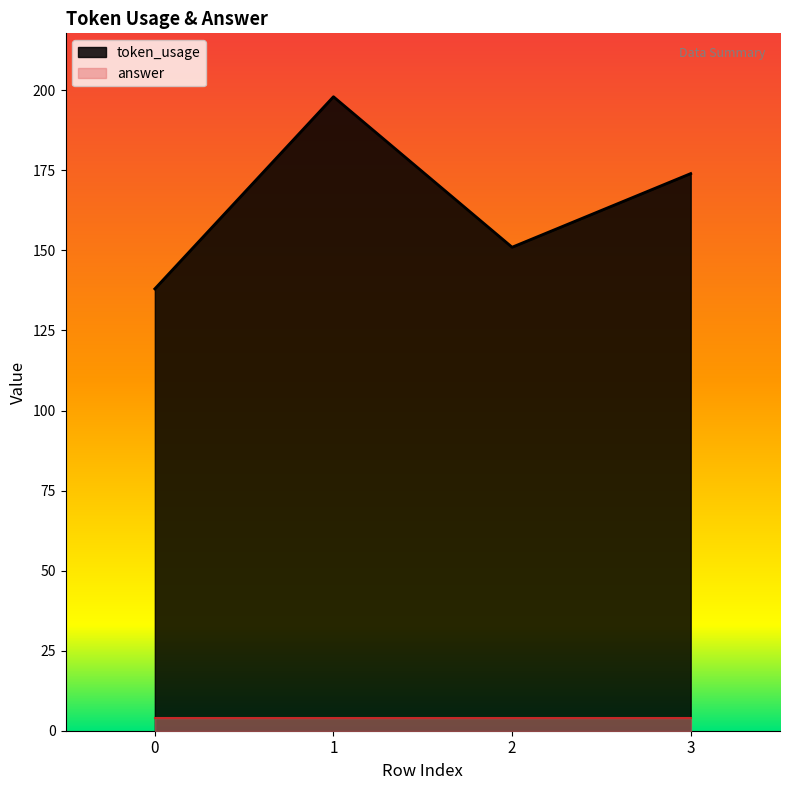

What is the minimum value shown in the chart?

4